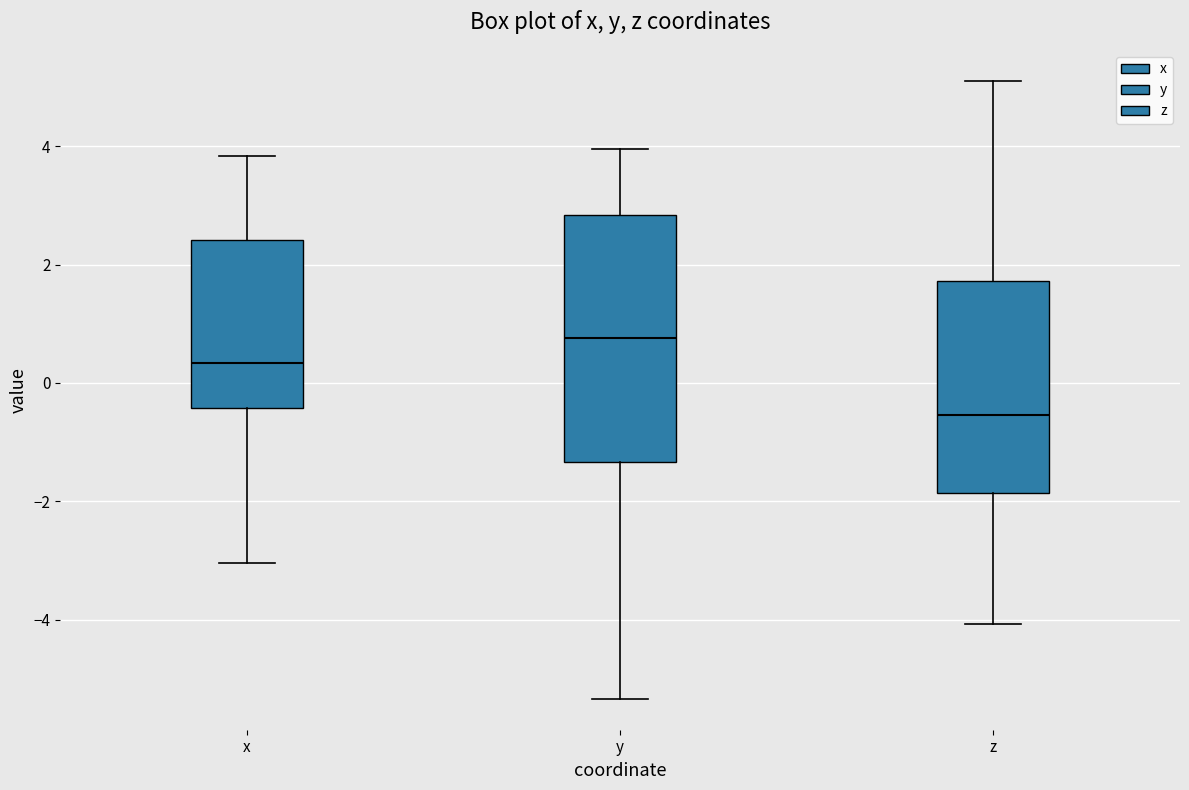

Reading left to right, read every box against the y-axis: the position of its median line, the range the box covers, and the ends of its whiskers. The values are not printed on the chart, so give them approximately, as read against the axis.

x: median 0.4, box -0.4 to 2.4, whiskers -3.0 to 3.8
y: median 0.8, box -1.4 to 2.8, whiskers -5.4 to 4.0
z: median -0.6, box -1.8 to 1.8, whiskers -4.0 to 5.2